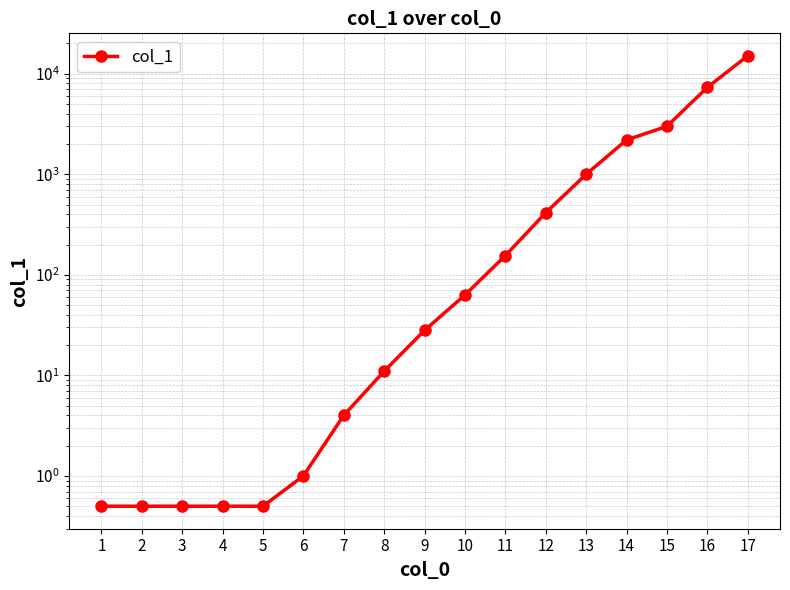

Reading left to right, transcribe all the data shown in this chart.

0.5	0.5	0.5	0.5	0.5	1.0	4.0	11.0	28.0	63.0	155.0	414.0	998.0	2192.0	2996.0	7299.0	15042.0